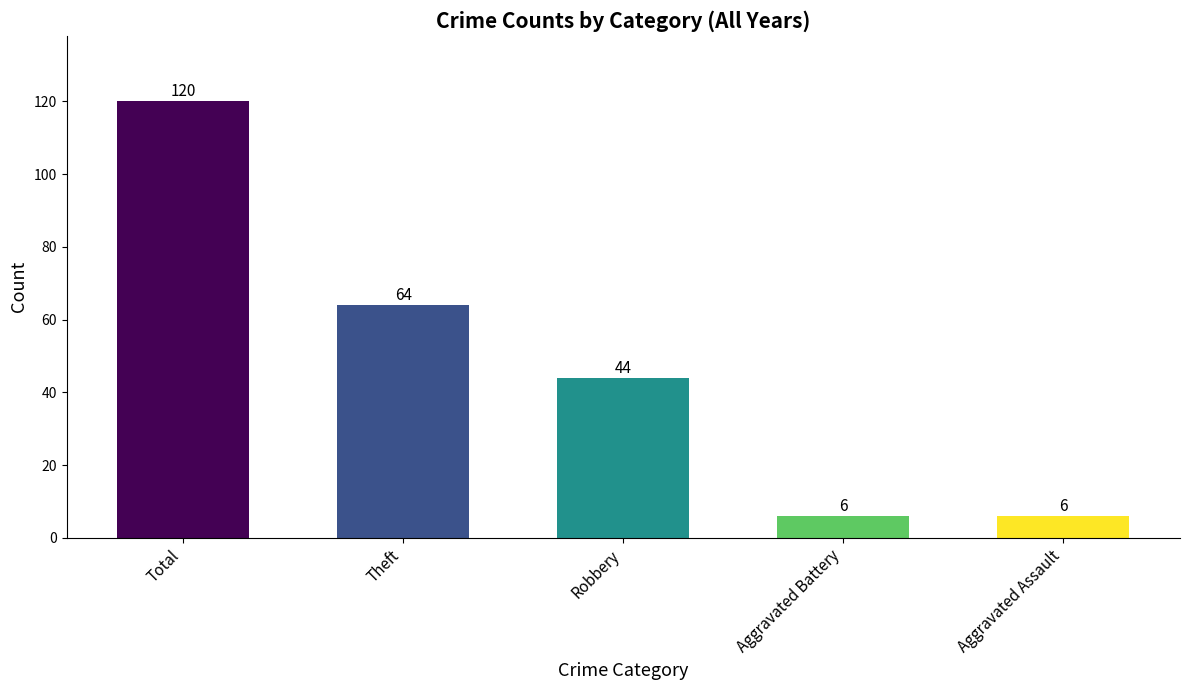

Where is the data nearest to the value 63?

Theft